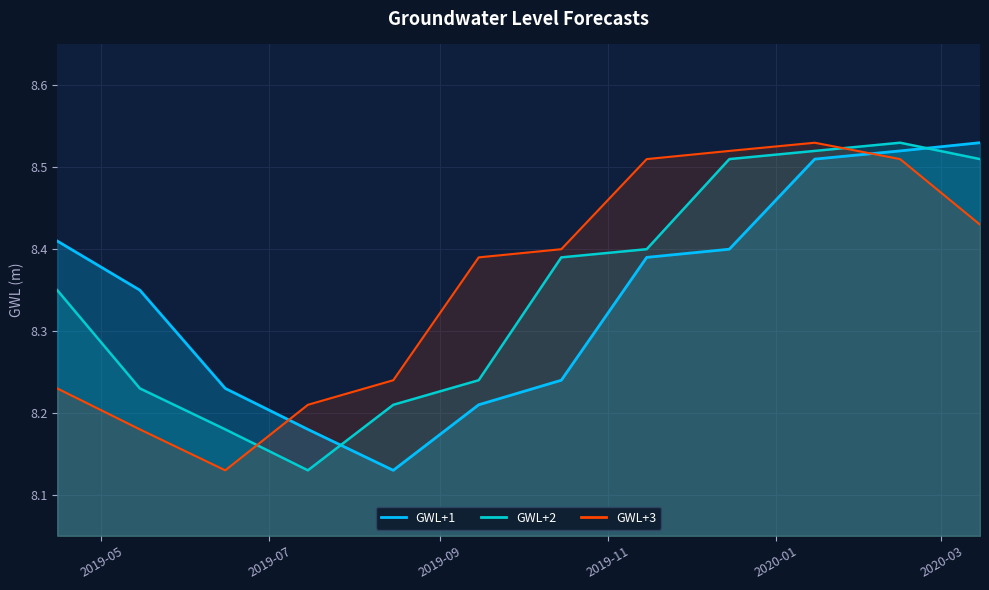

At which label does GWL+3 reach its minimum?

2019-06-15